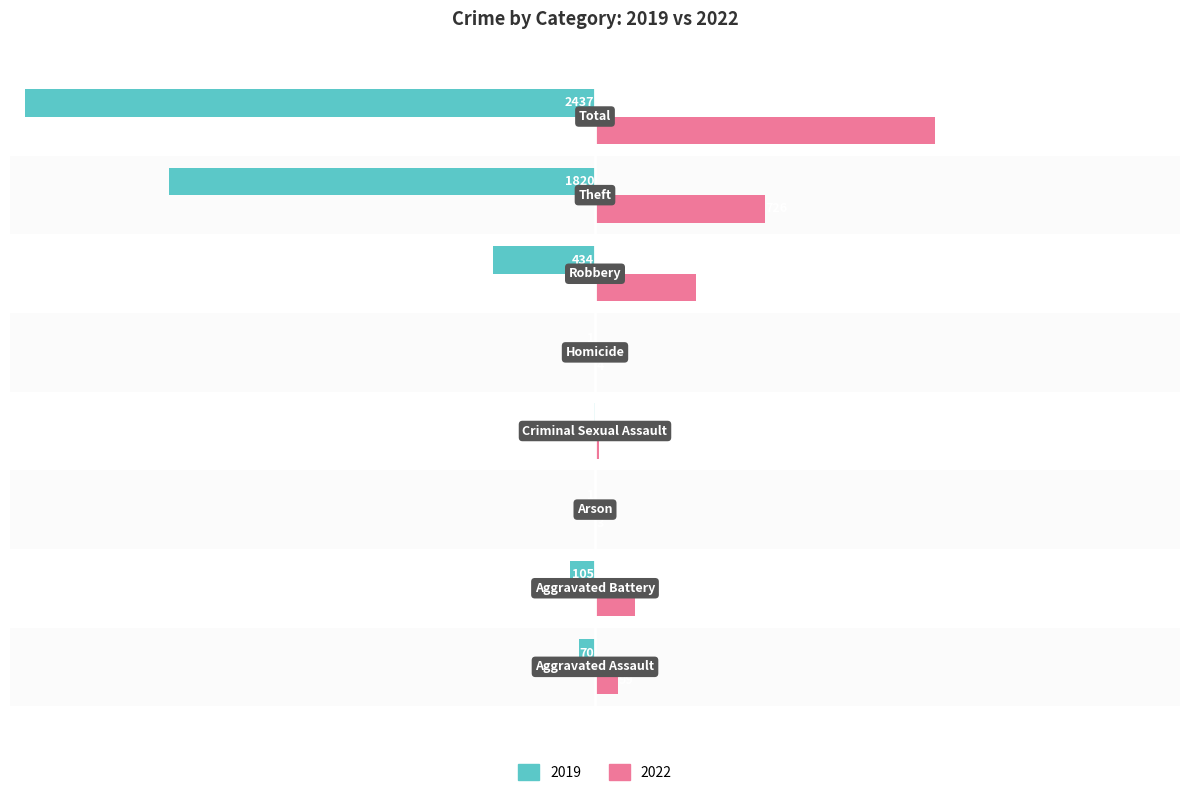

Count the number of data series in this chart.

2